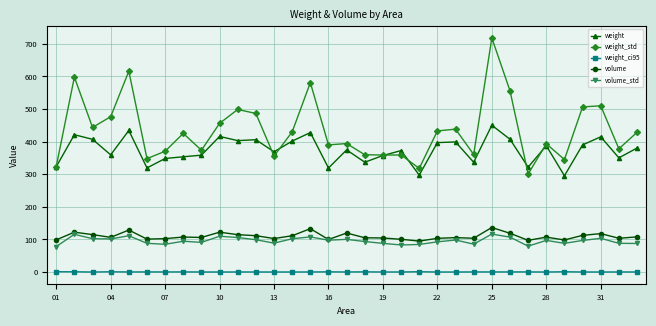

True or false: weight_ci95 and weight cross at least once.

False